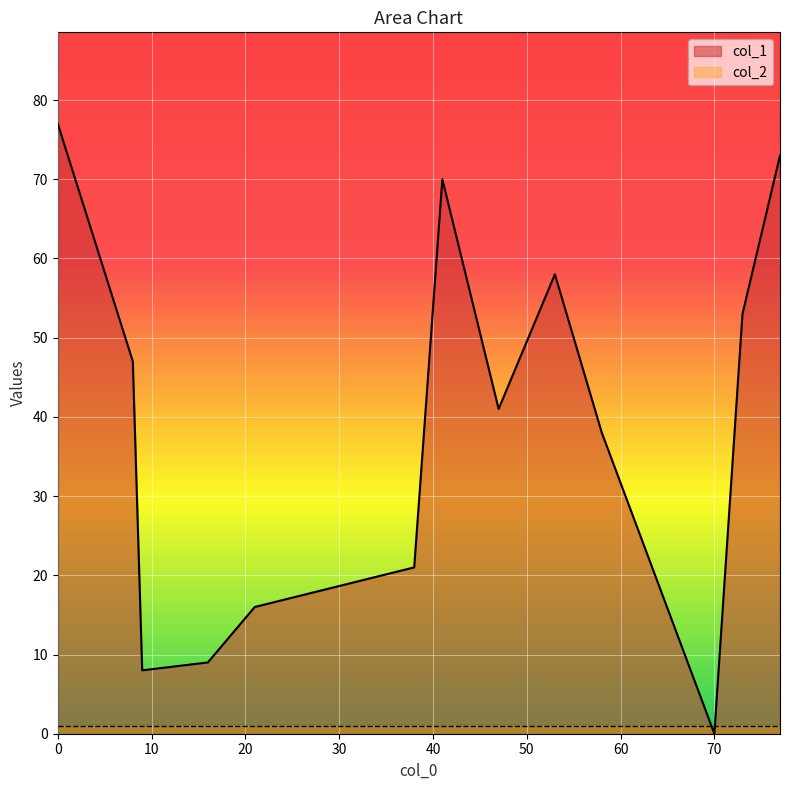

True or false: col_2 has more than 2 points higher than both neighbors.

False